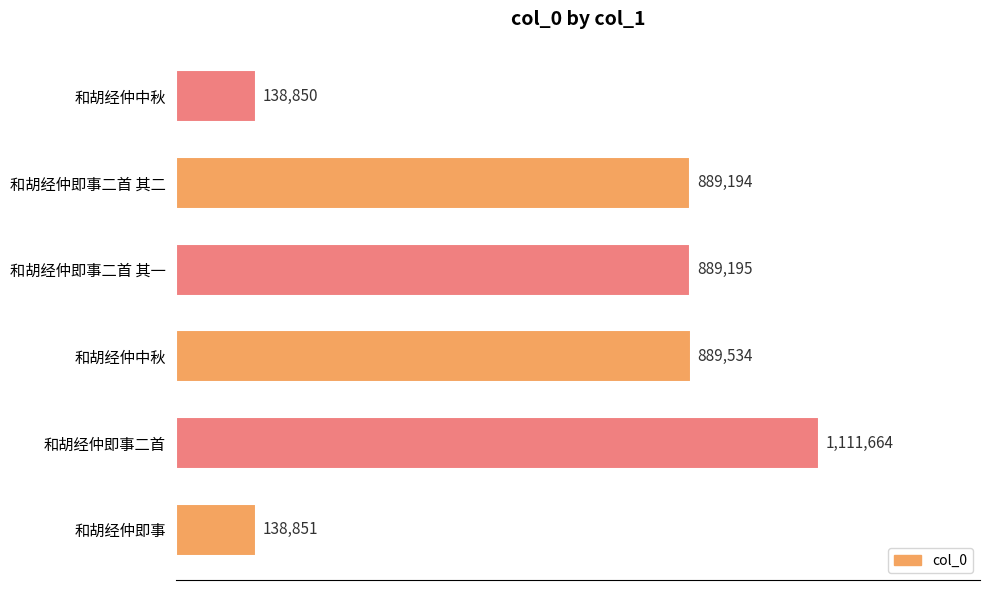

Does the chart contain stacked bars?

No